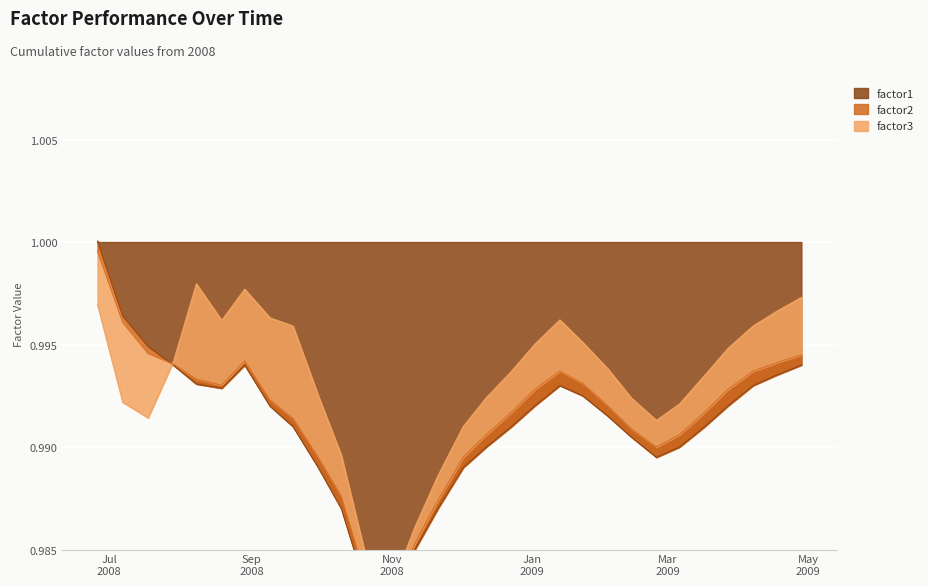

True or false: factor1 and factor2 cross at least once.

True